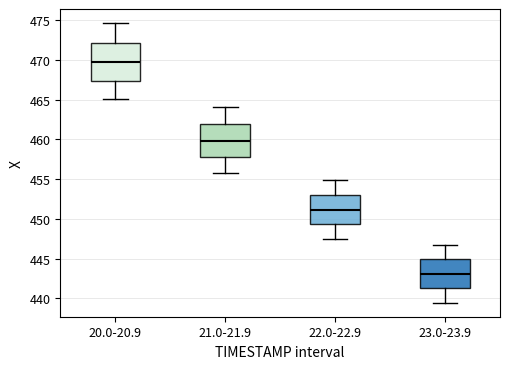

Which box has the highest median line?

20.0-20.9